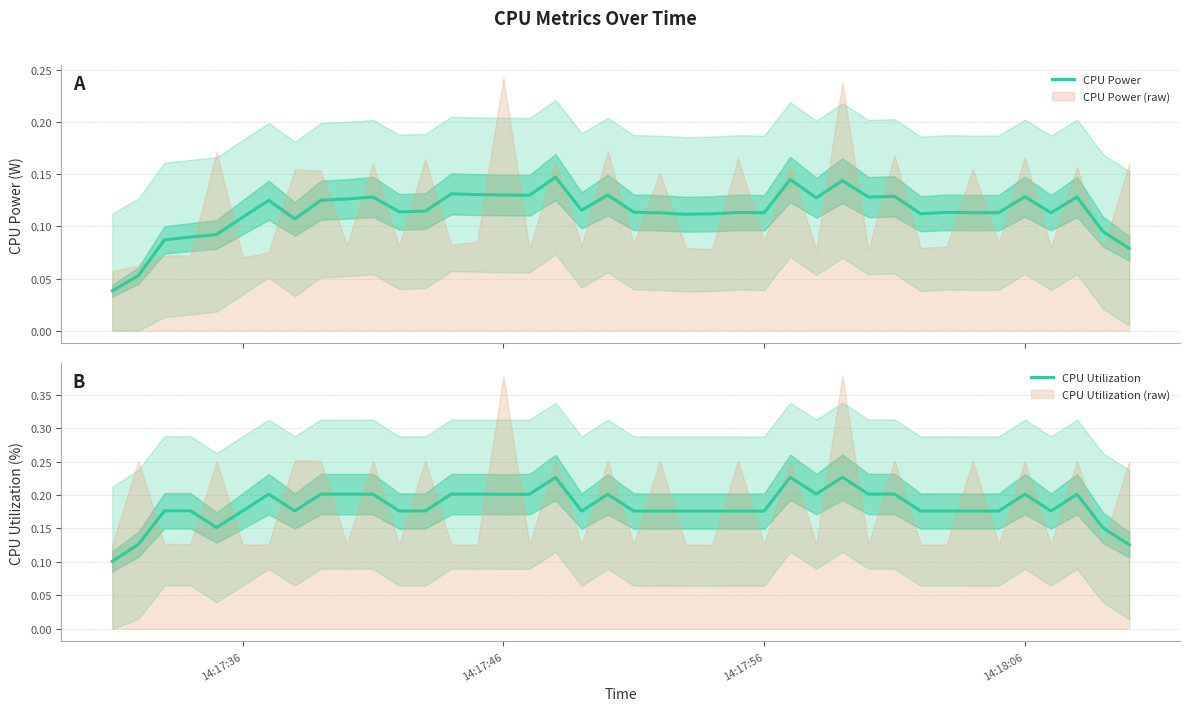

True or false: CPU Power and CPU Utilization intersect in this chart.

False